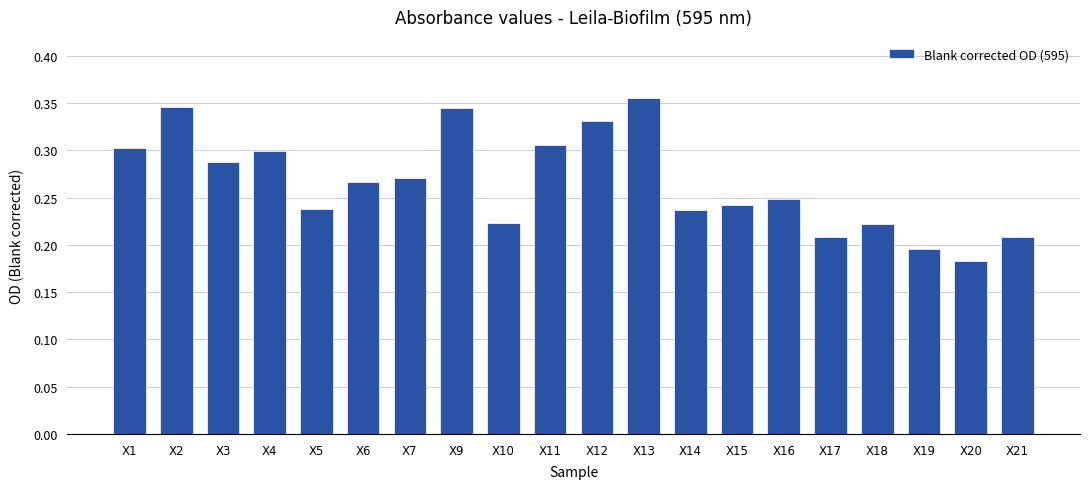

The chart shows a value of 0.3 at X5. True or false?

False